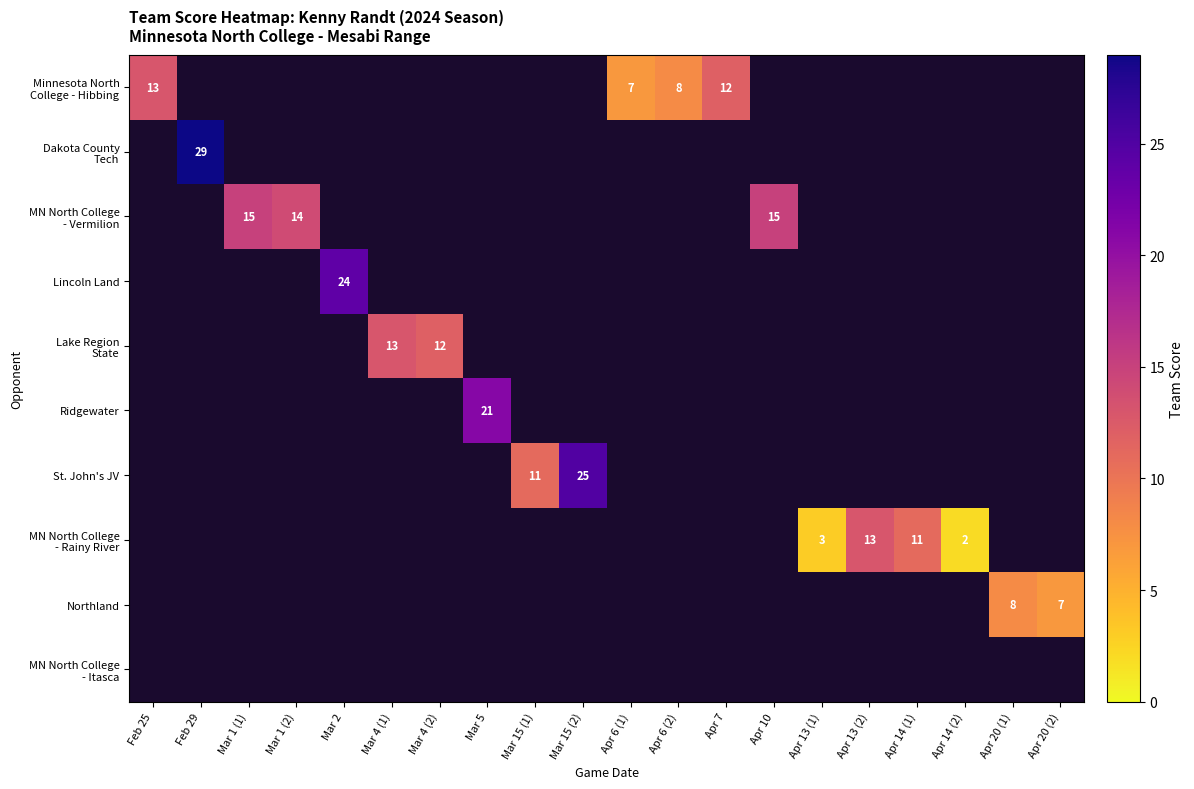

How many distinct data groups are displayed?

10